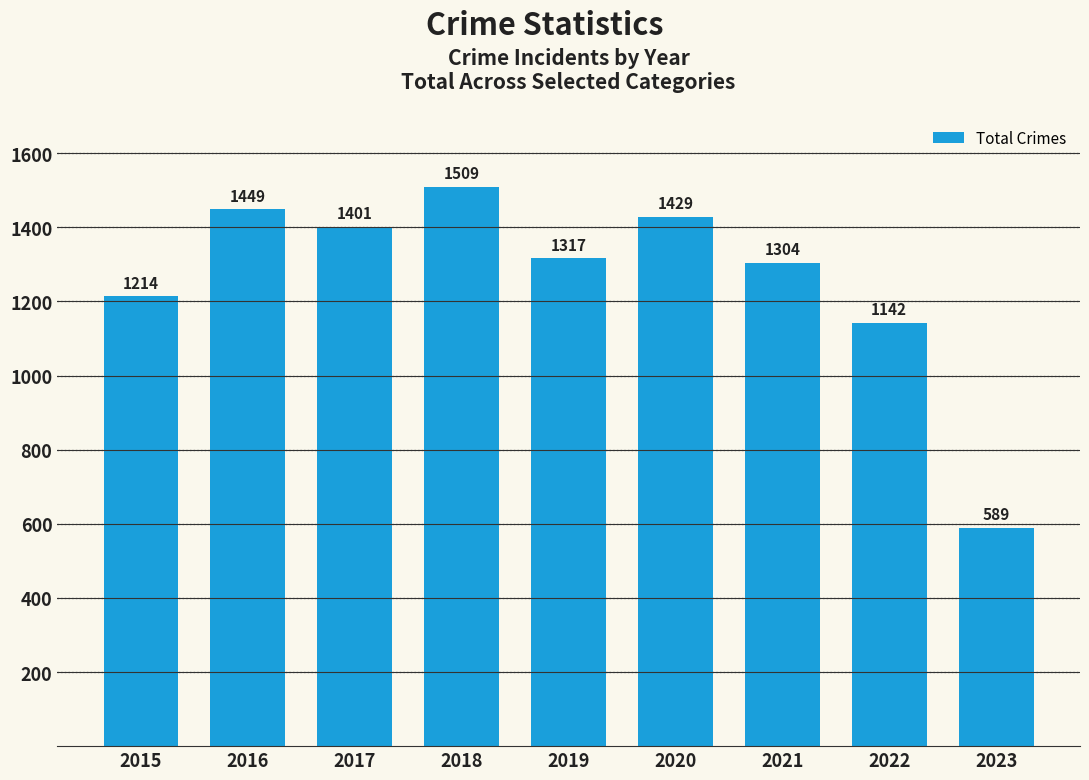

Approximately how many times larger is the value at 2023 compared to 2021?

0.5